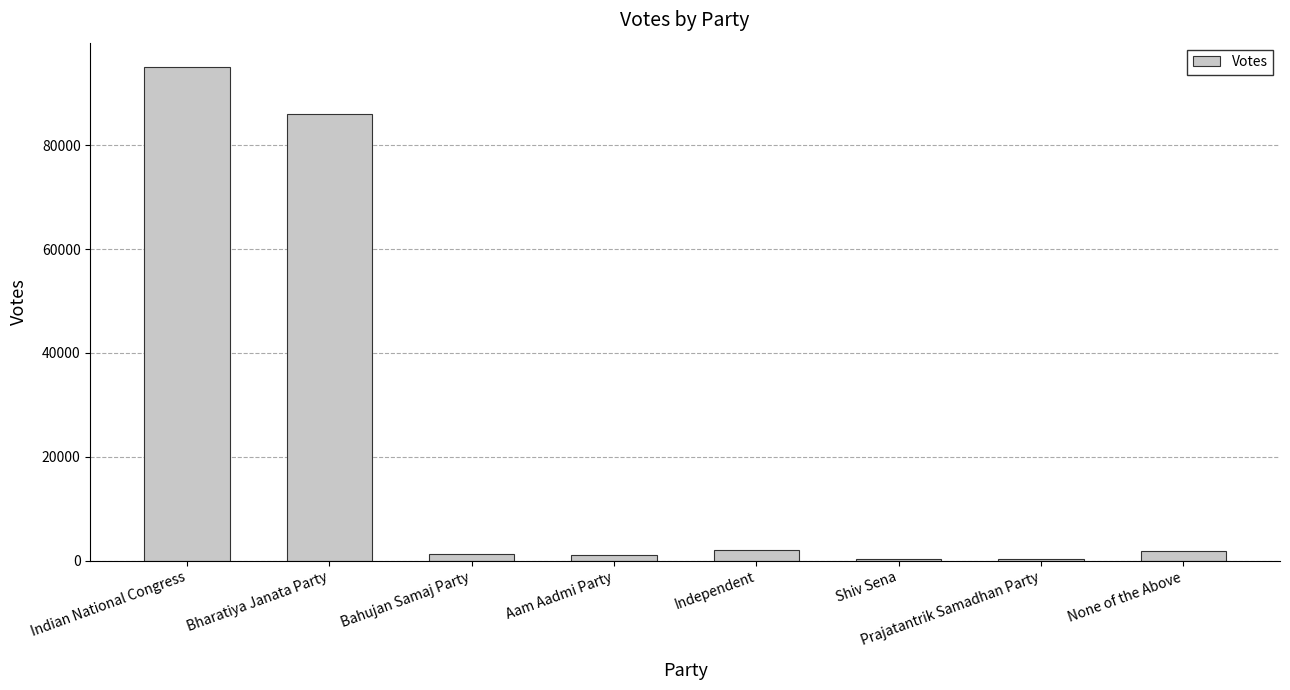

What is the approximate value at Aam Aadmi Party?

1192